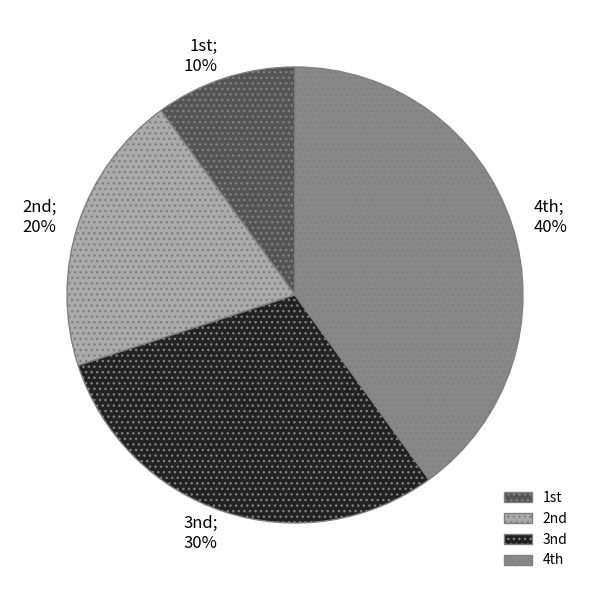

How many segments does this pie chart have?

4